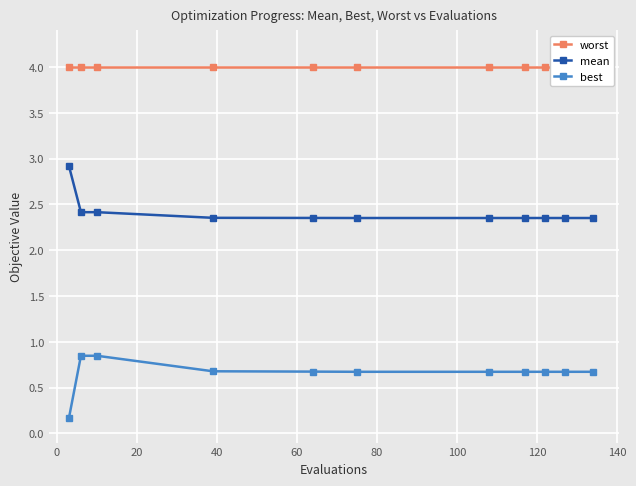

True or false: best and mean cross at least once.

False